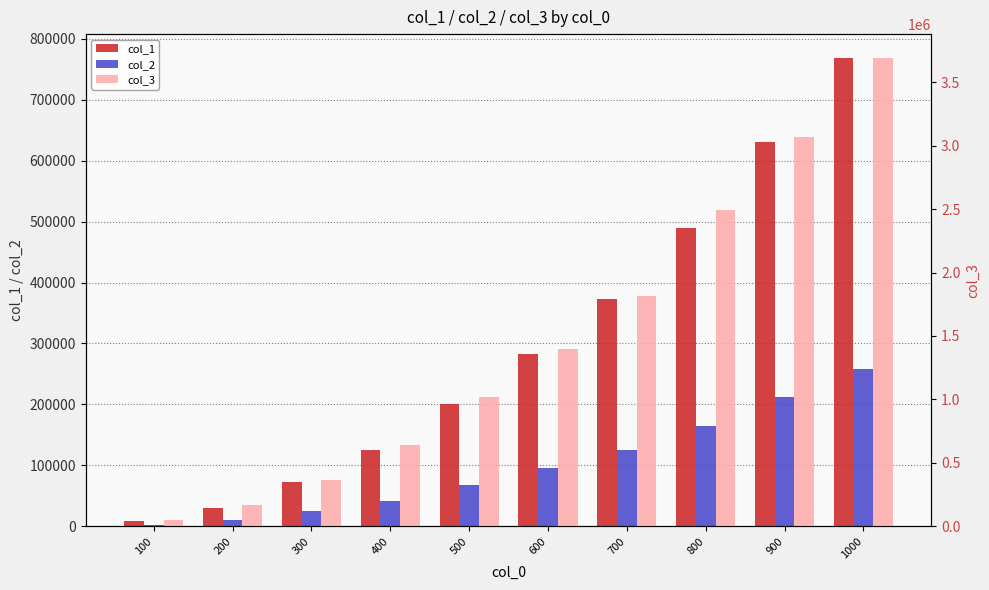

What is the maximum value for col_3?

3694200